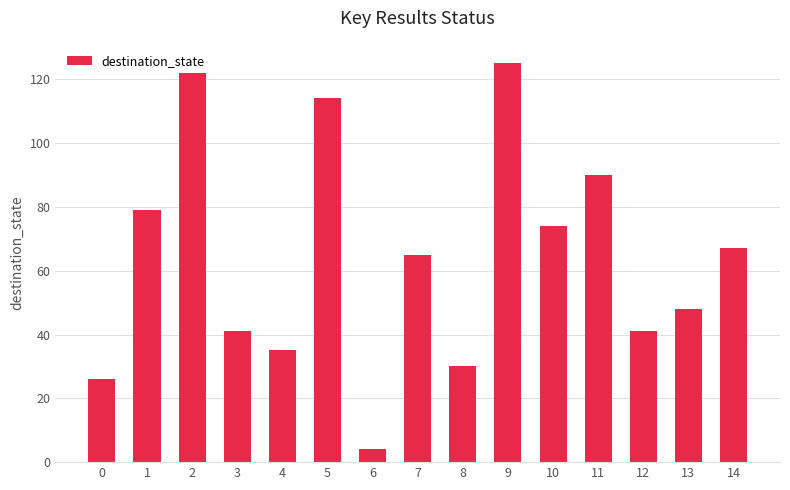

What is the value of the 12th bar from the left?

90